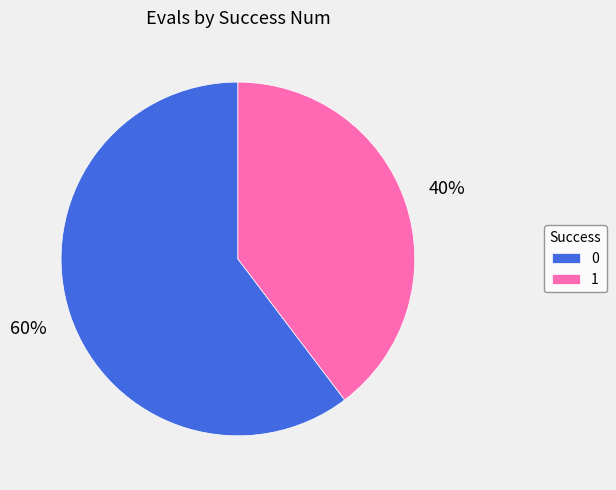

Does 1 represent more than half of the total?

No